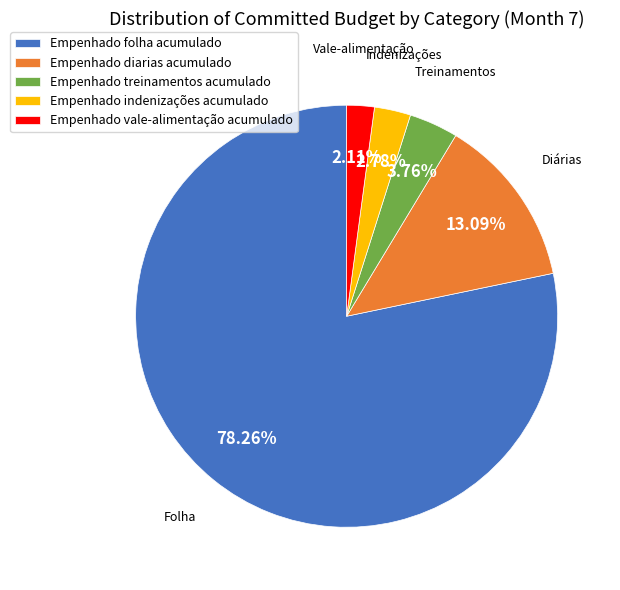

What is the smallest slice in the pie chart?

Empenhado vale-alimentação acumulado